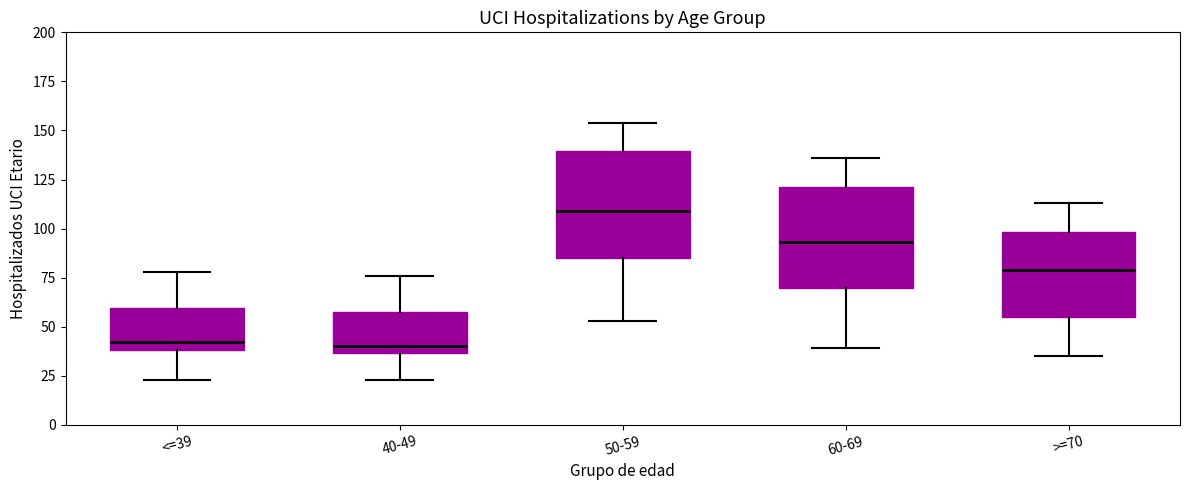

Which box has the highest median line?

50-59